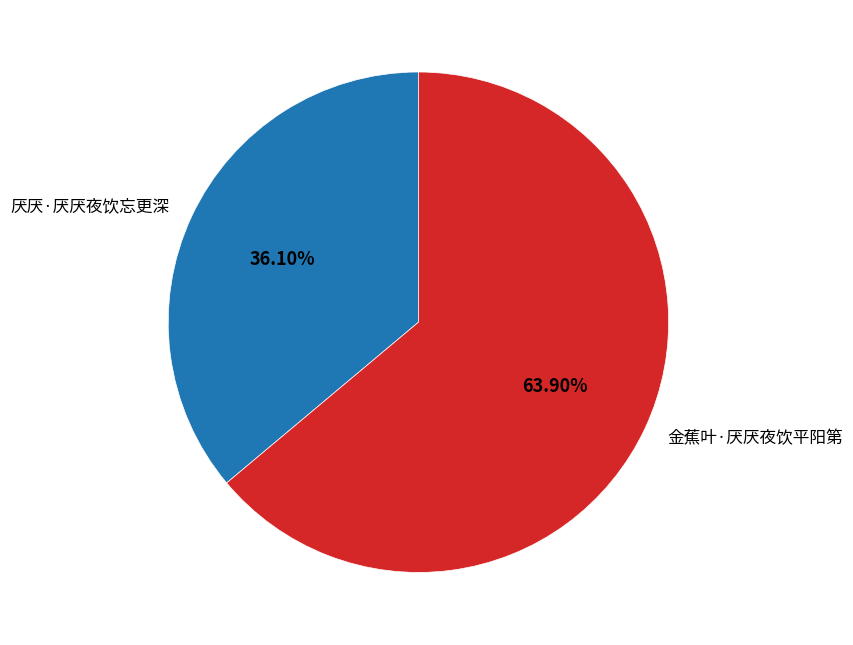

What percentage is the 金蕉叶·厌厌夜饮平阳第 slice, to the nearest percent?

64%